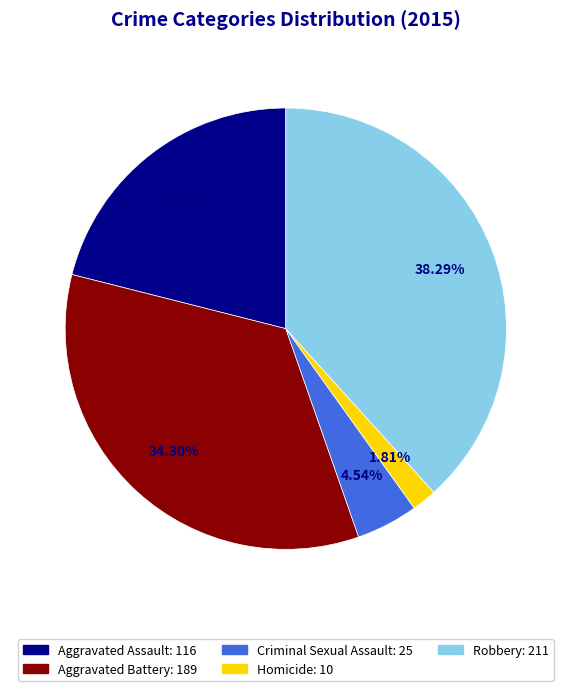

What is the ratio of the value at Homicide to the value at Aggravated Battery?

0.1